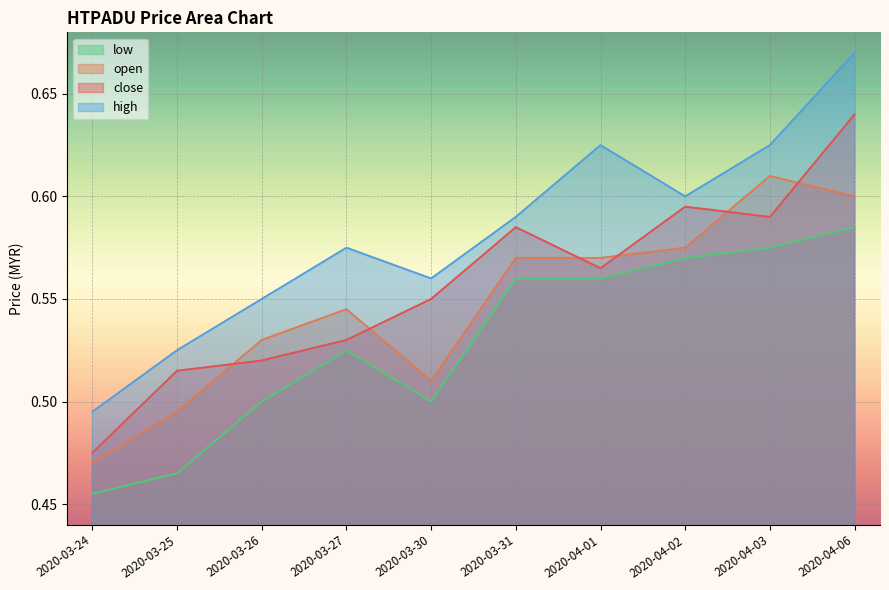

List the labels in order of close value, smallest first.

2020-03-24, 2020-03-25, 2020-03-26, 2020-03-27, 2020-03-30, 2020-04-01, 2020-03-31, 2020-04-03, 2020-04-02, 2020-04-06